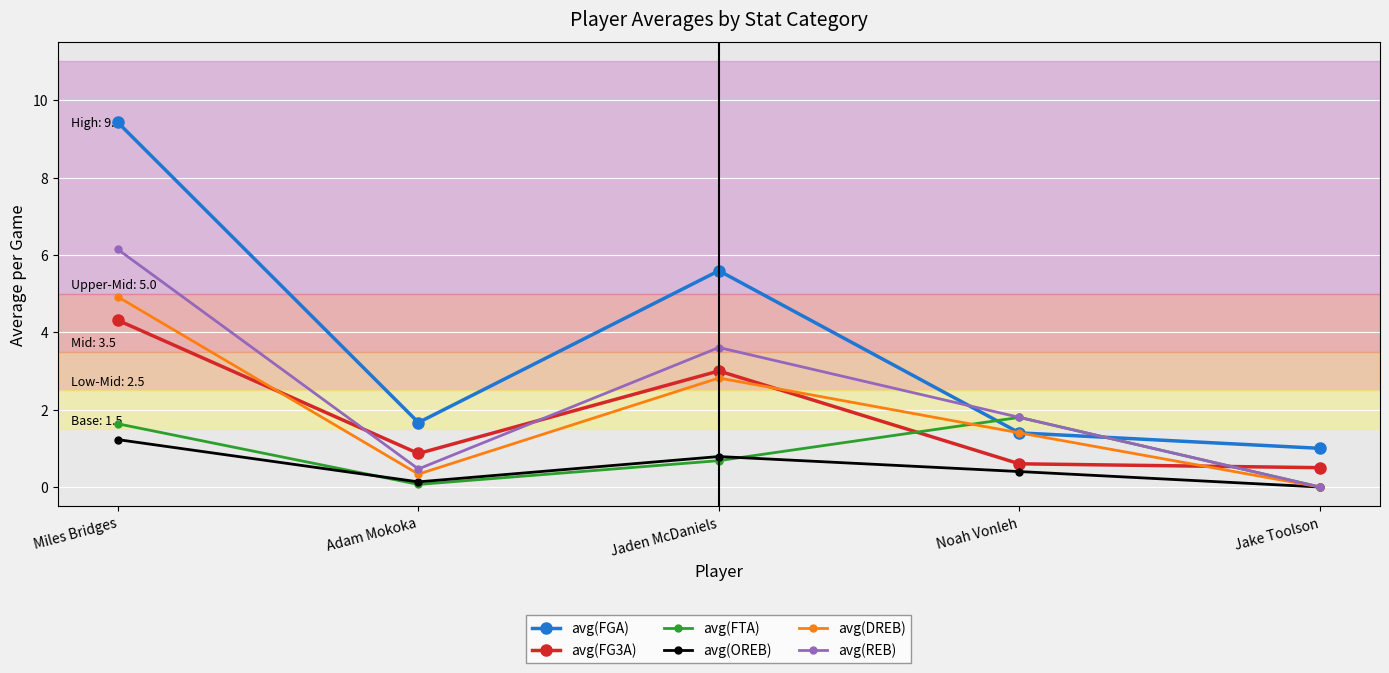

What is the difference between the maximum and minimum values in the avg(FTA) series?

1.8